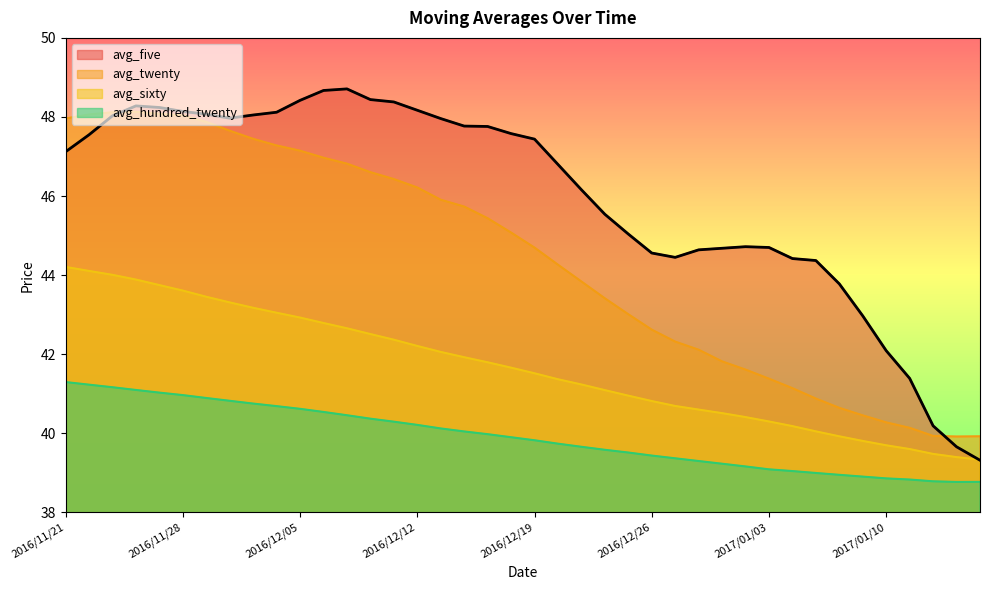

Reading left to right, list all the values displayed in this chart.

avg_five: 47.1	47.5	48.0	48.3	48.2	48.1	48.1	48.0	48.0	48.1	48.4	48.7	48.7	48.4	48.4	48.2	48.0	47.8	47.8	47.6	47.4	46.8	46.2	45.5	45.0	44.6	44.5	44.6	44.7	44.7	44.7	44.4	44.4	43.8	43.0	42.1	41.4	40.2	39.7	39.3
avg_twenty: 48.0	48.1	48.1	48.1	48.1	48.0	47.9	47.7	47.4	47.3	47.1	47.0	46.8	46.6	46.4	46.2	45.9	45.7	45.4	45.1	44.7	44.3	43.8	43.4	43.0	42.6	42.3	42.1	41.8	41.6	41.4	41.1	40.9	40.6	40.5	40.3	40.1	39.9	39.9	39.9
avg_sixty: 44.2	44.1	44.0	43.9	43.7	43.6	43.5	43.3	43.2	43.0	42.9	42.8	42.7	42.5	42.4	42.2	42.1	41.9	41.8	41.7	41.5	41.4	41.2	41.1	41.0	40.8	40.7	40.6	40.5	40.4	40.3	40.2	40.0	39.9	39.8	39.7	39.6	39.5	39.4	39.3
avg_hundred_twenty: 41.3	41.2	41.2	41.1	41.0	41.0	40.9	40.8	40.8	40.7	40.6	40.5	40.5	40.4	40.3	40.2	40.1	40.0	40.0	39.9	39.8	39.7	39.7	39.6	39.5	39.4	39.4	39.3	39.2	39.2	39.1	39.0	39.0	39.0	38.9	38.9	38.8	38.8	38.8	38.8